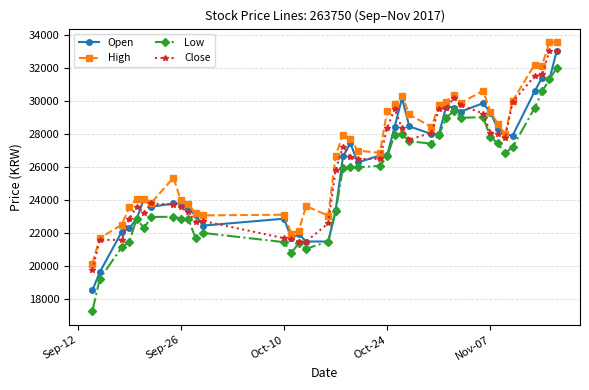

Which series has the largest range (max minus min)?

Low